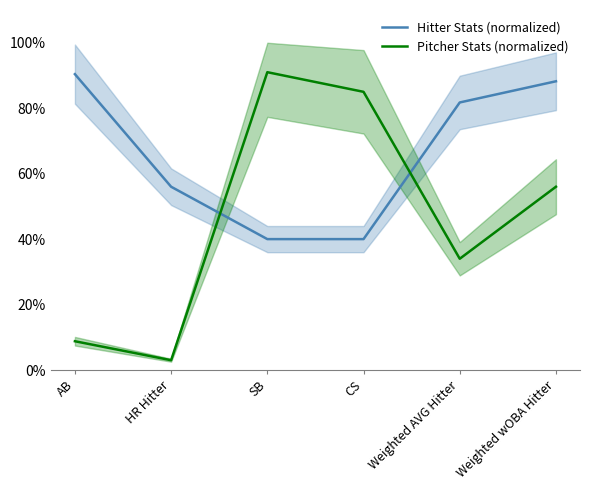

Between Weighted AVG Hitter and AB, which is larger?

AB